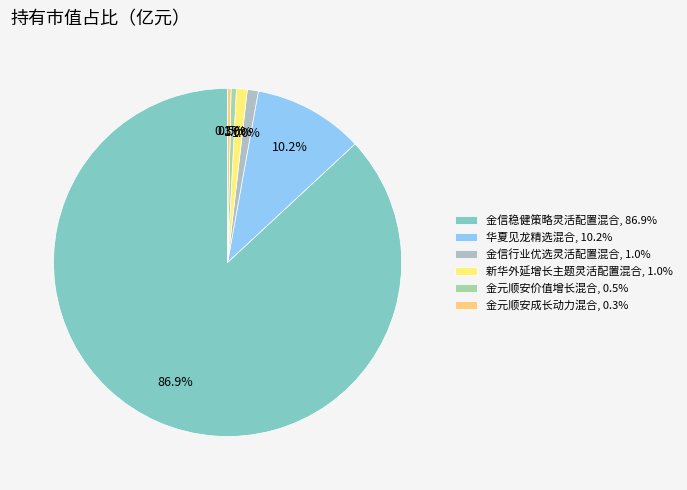

How many segments does this pie chart have?

6